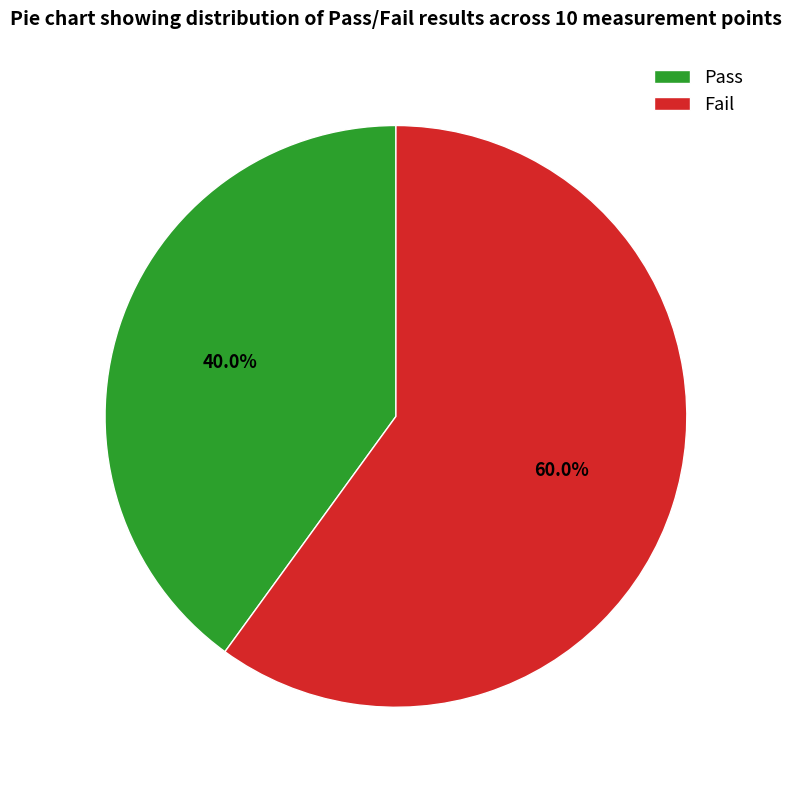

What is the smallest slice in the pie chart?

Pass